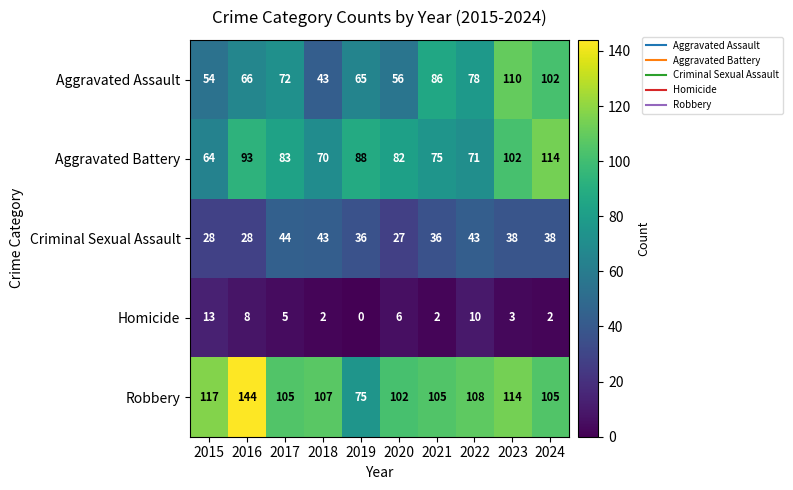

The Aggravated Battery series shows 136 at 2020. True or false?

False